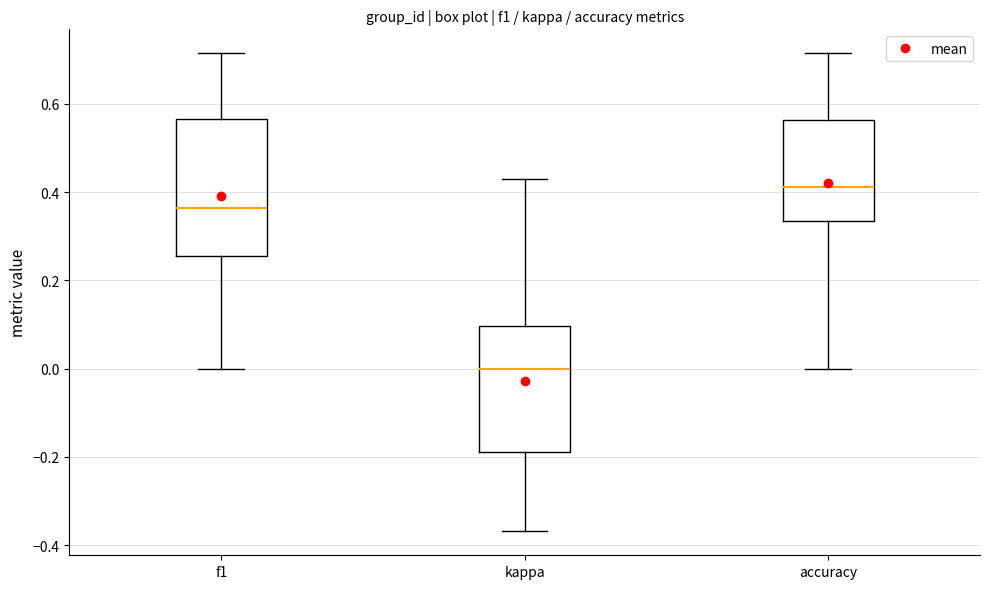

Reading left to right, read every box against the y-axis: the position of its median line, the range the box covers, and the ends of its whiskers. The values are not printed on the chart, so give them approximately, as read against the axis.

f1: median 0.36, box 0.26 to 0.56, whiskers 0.00 to 0.72
kappa: median 0.00, box -0.18 to 0.10, whiskers -0.36 to 0.42
accuracy: median 0.42, box 0.34 to 0.56, whiskers 0.00 to 0.72